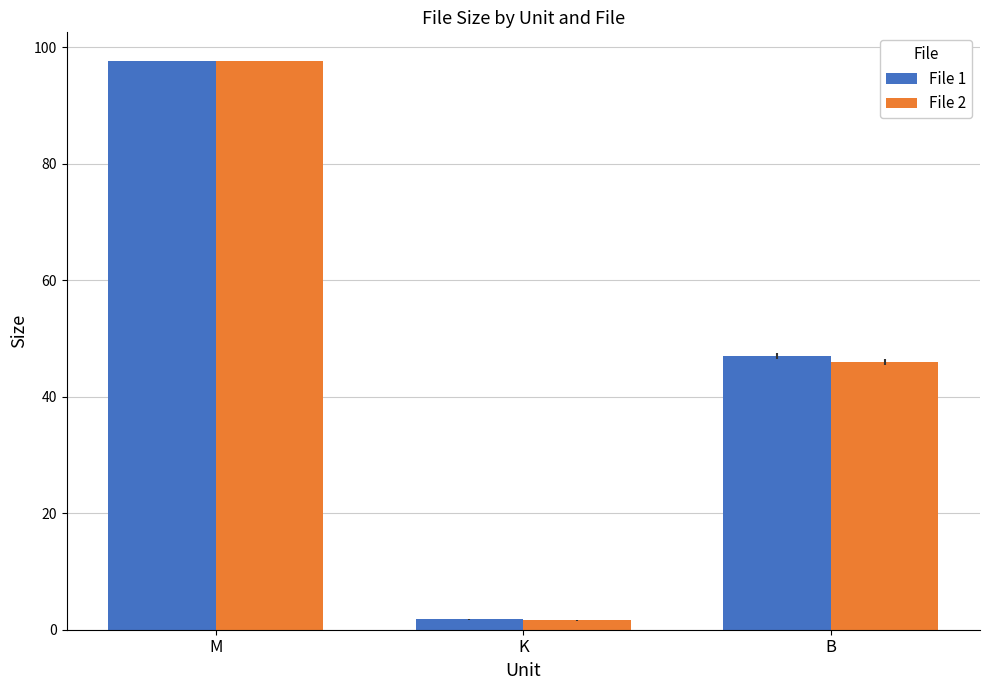

What is the highest value of the File 1 series?

97.7